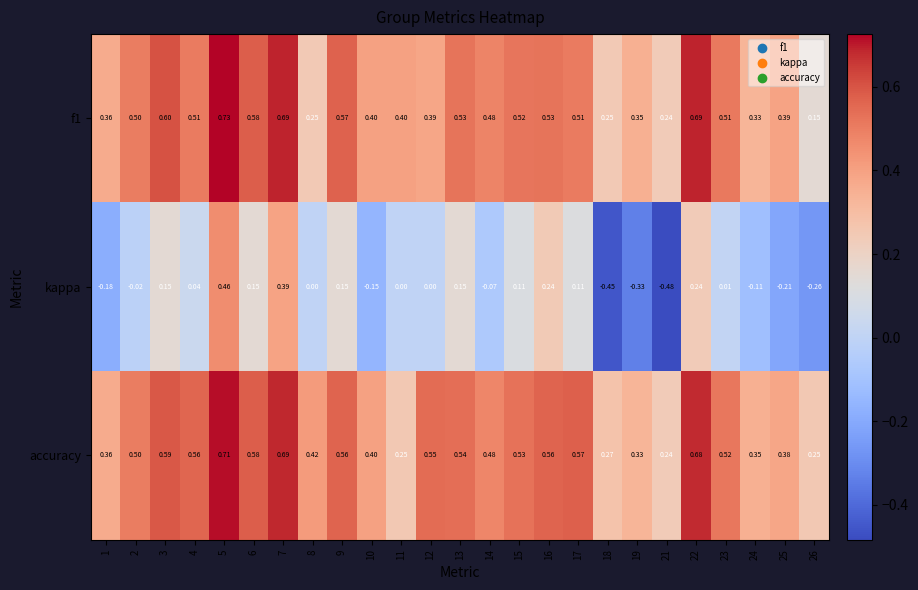

Which series has the largest total across all categories?

accuracy